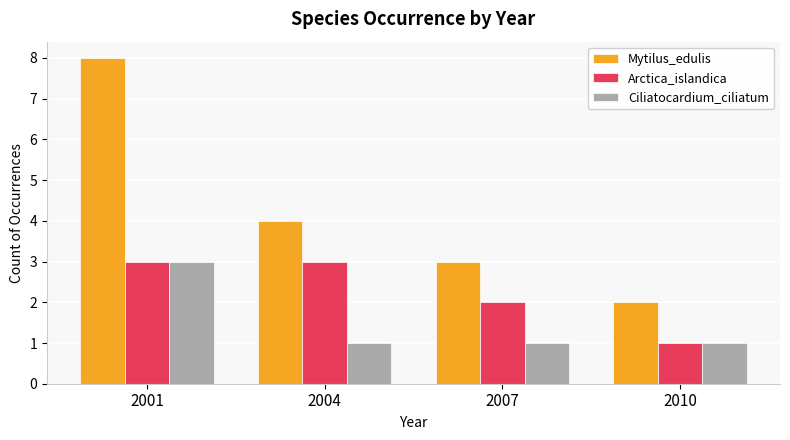

Rank the series by their average value, from highest to lowest.

Mytilus_edulis, Arctica_islandica, Ciliatocardium_ciliatum